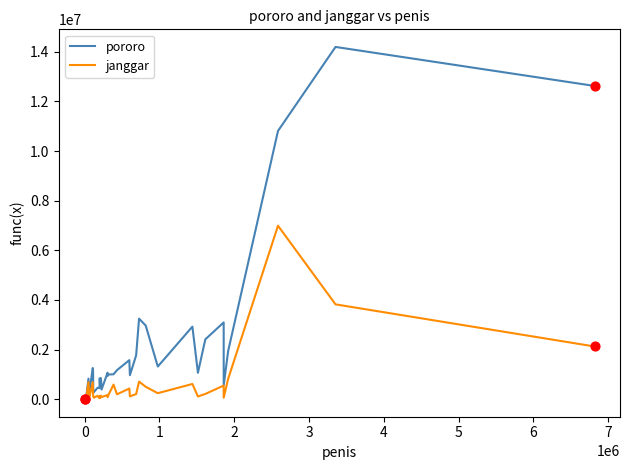

At how many categories does at least one series exceed 9212041?

3